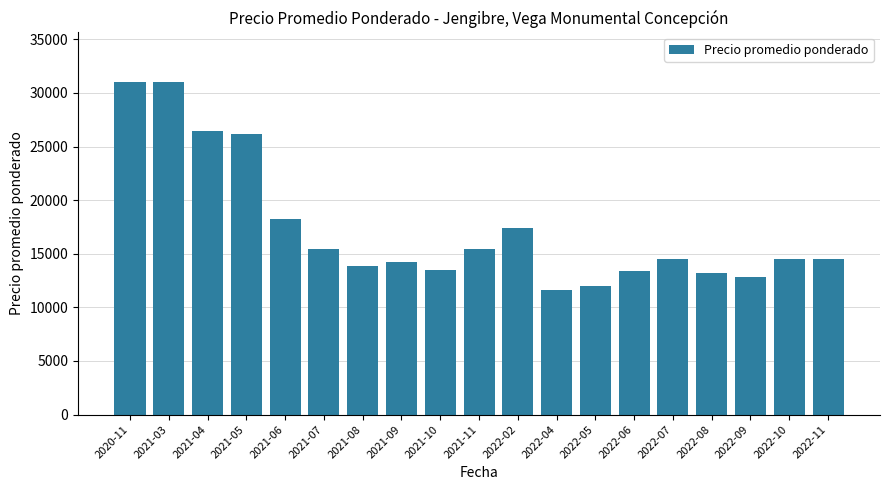

The value at 2022-08 is 13200. True or false?

True